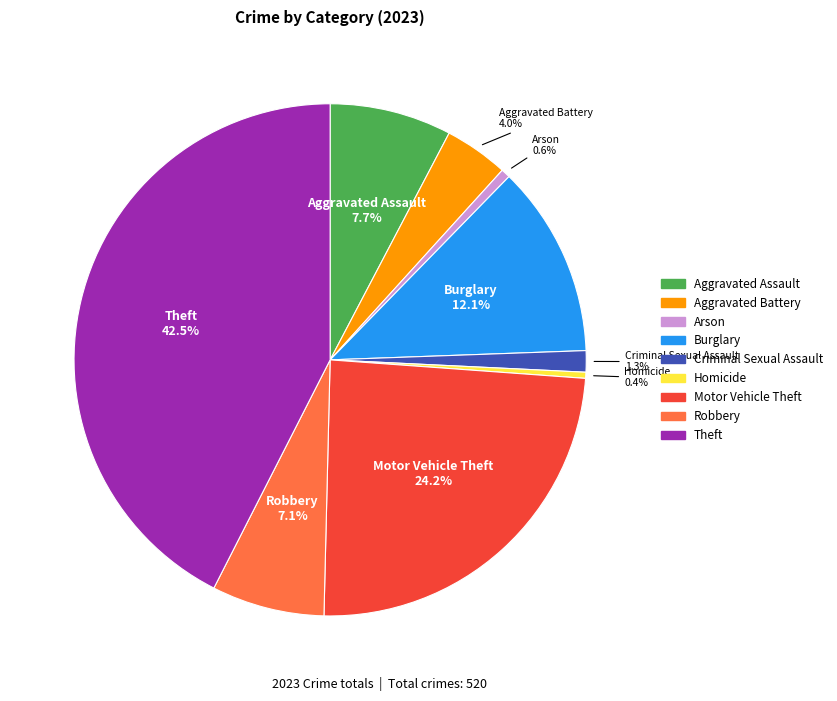

What is the largest slice in the pie chart?

Theft